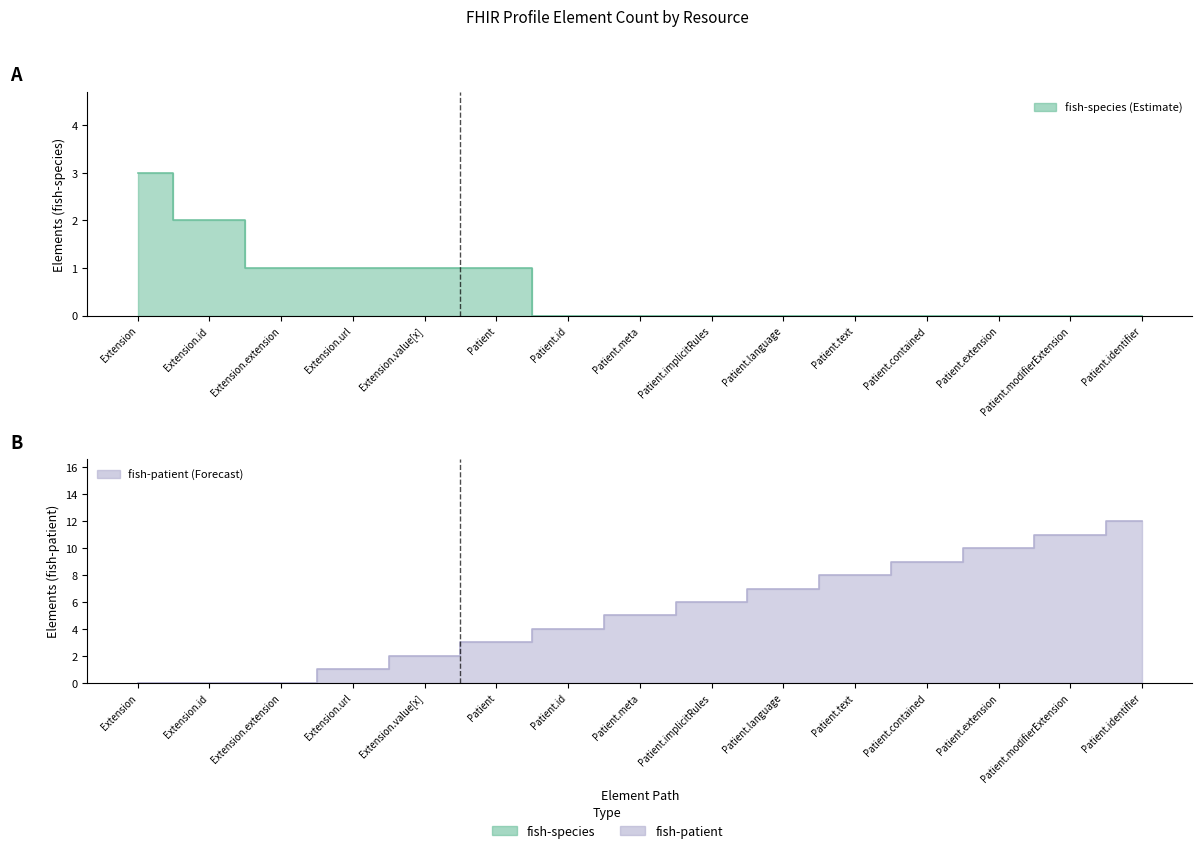

Between Extension.id and Extension.url, which series saw the biggest shift?

fish-species